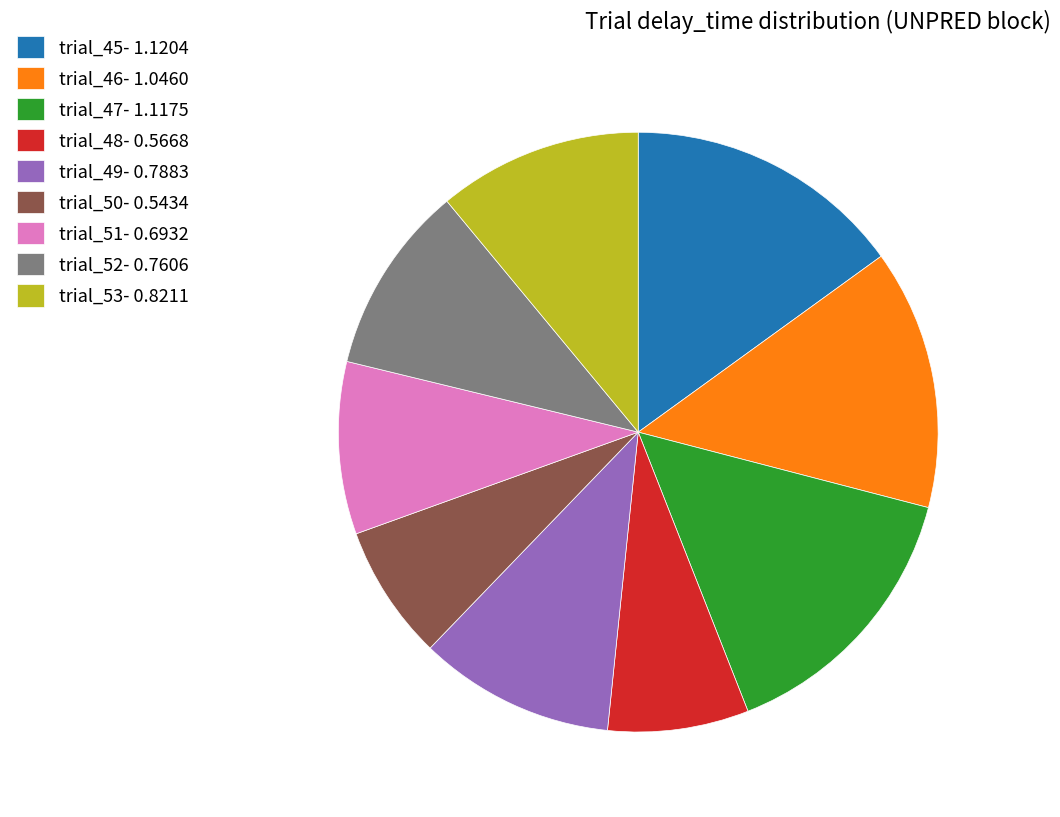

True or false: trial_52- 0.7606 accounts for 15% of the total.

False